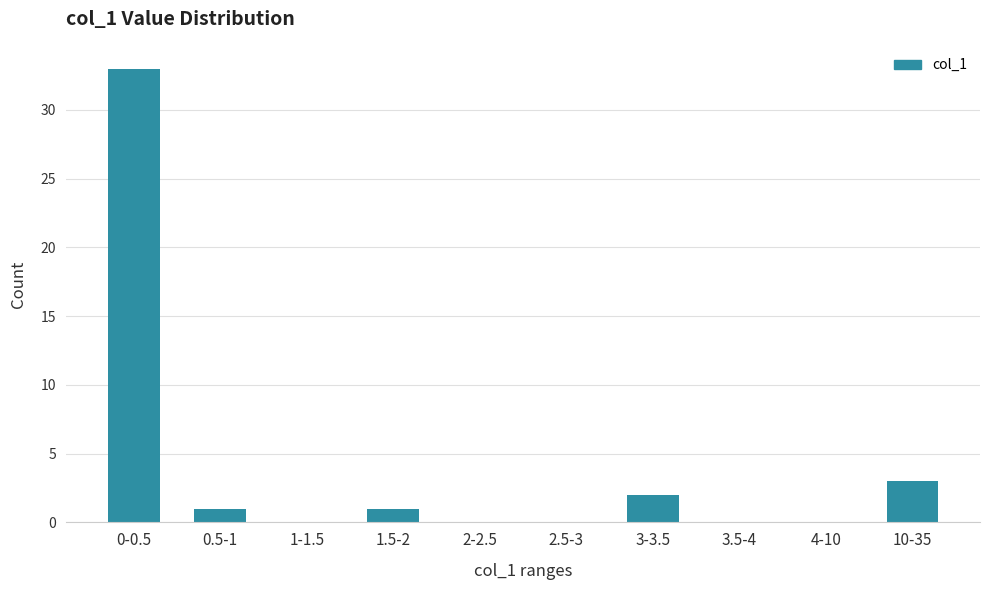

Reading right to left, what are all the values shown in this chart?

10-35=3	4-10=0	3.5-4=0	3-3.5=2	2.5-3=0	2-2.5=0	1.5-2=1	1-1.5=0	0.5-1=1	0-0.5=33